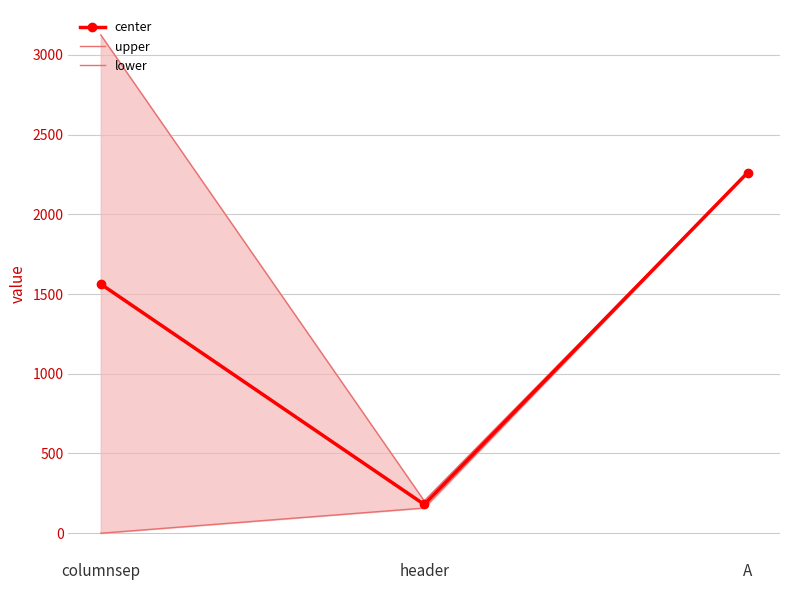

Is this an area chart (filled region under the line)?

No